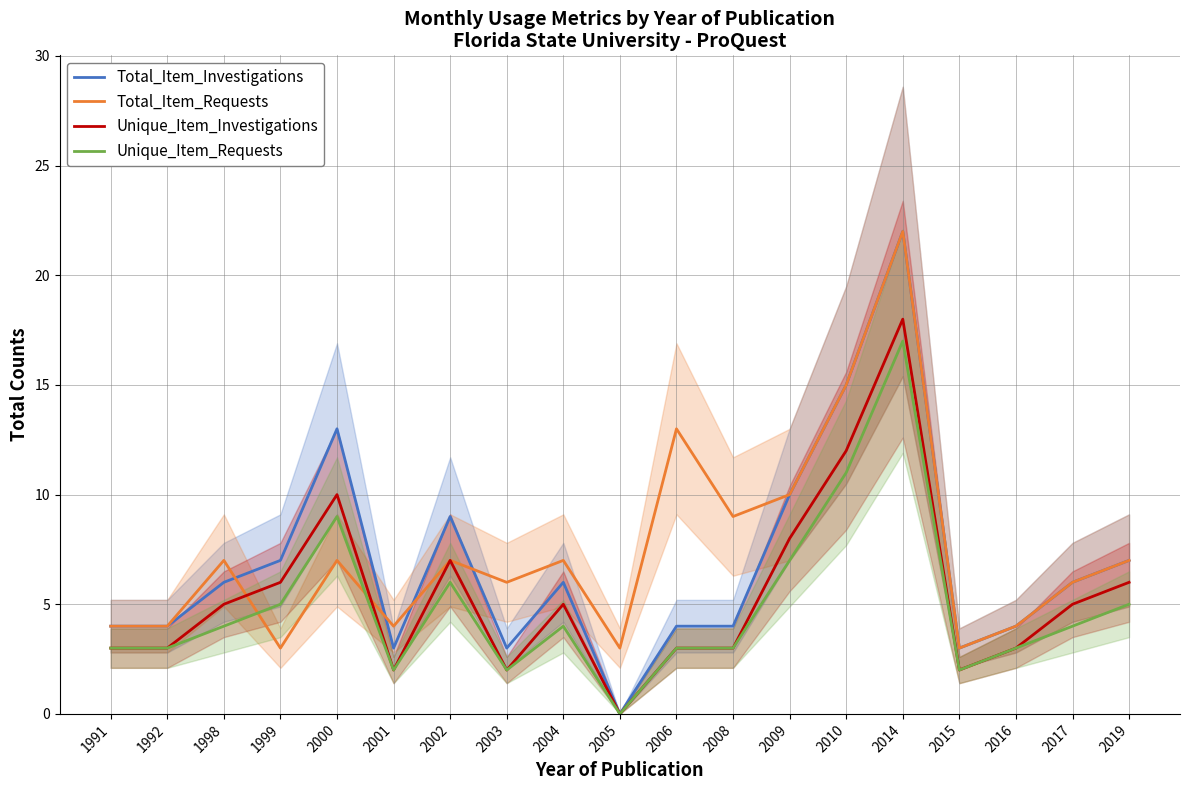

Reading left to right, extract all data points from this chart.

Total_Item_Investigations: 1991=4	1992=4	1998=6	1999=7	2000=13	2001=3	2002=9	2003=3	2004=6	2005=0	2006=4	2008=4	2009=10	2010=15	2014=22	2015=3	2016=4	2017=6	2019=7
Total_Item_Requests: 1991=4	1992=4	1998=7	1999=3	2000=7	2001=4	2002=7	2003=6	2004=7	2005=3	2006=13	2008=9	2009=10	2010=15	2014=22	2015=3	2016=4	2017=6	2019=7
Unique_Item_Investigations: 1991=3	1992=3	1998=5	1999=6	2000=10	2001=2	2002=7	2003=2	2004=5	2005=0	2006=3	2008=3	2009=8	2010=12	2014=18	2015=2	2016=3	2017=5	2019=6
Unique_Item_Requests: 1991=3	1992=3	1998=4	1999=5	2000=9	2001=2	2002=6	2003=2	2004=4	2005=0	2006=3	2008=3	2009=7	2010=11	2014=17	2015=2	2016=3	2017=4	2019=5